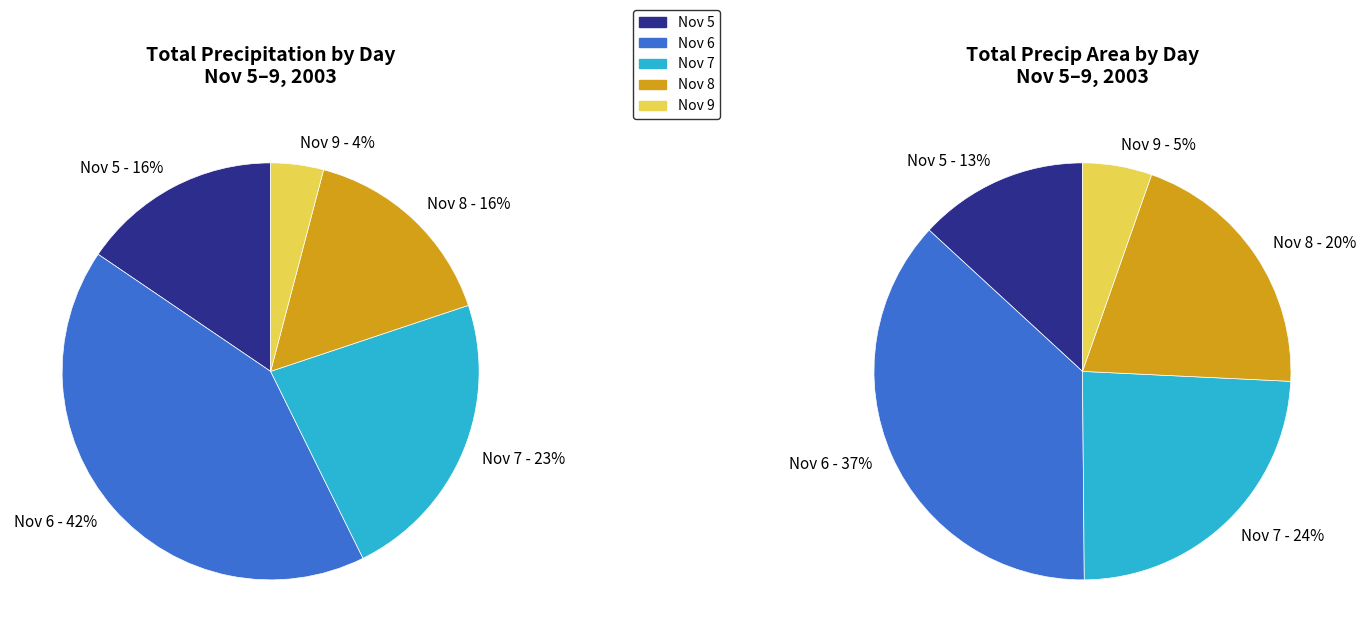

Which slice is the smallest?

9